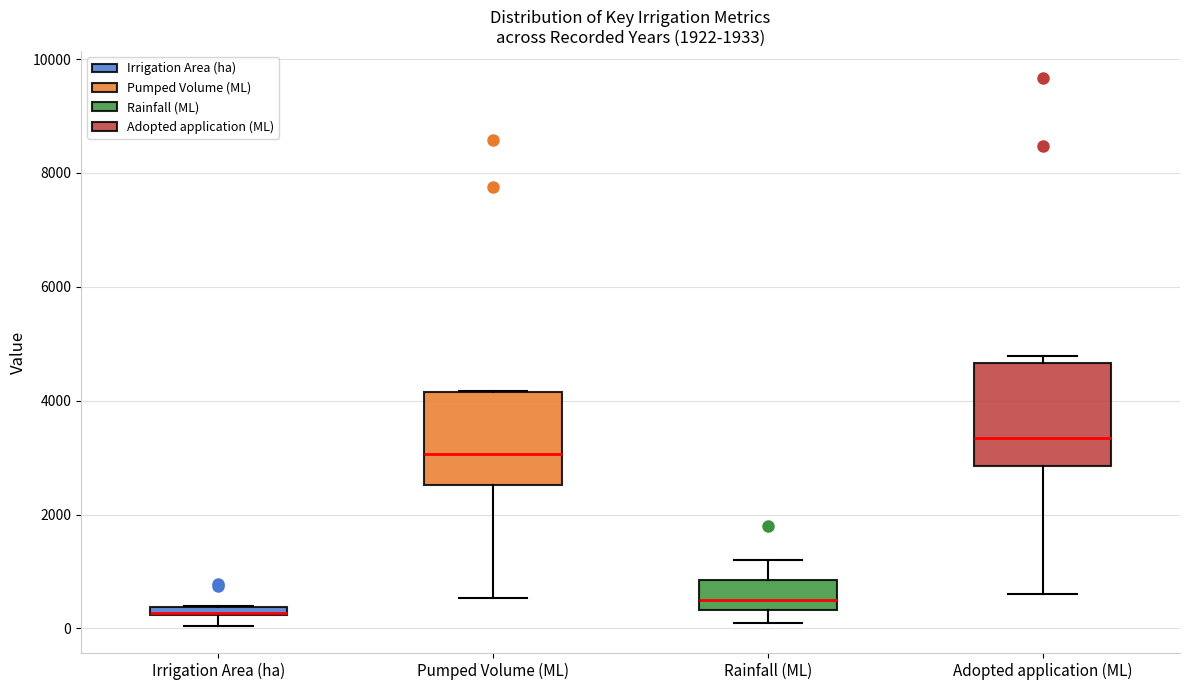

Where does the lower whisker of the box for Pumped Volume (ML) end on the y-axis? The values are not printed on the chart, so give them approximately, as read against the axis.

600